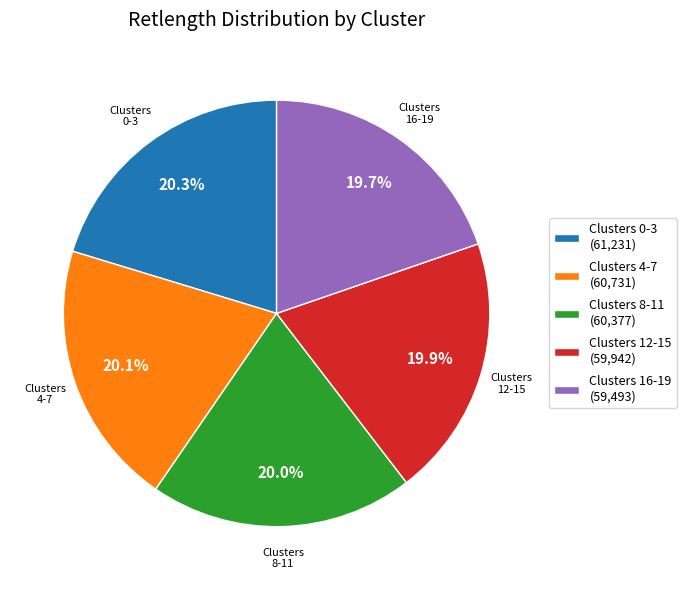

What is the total percentage of Clusters 8-11 (60,377) and Clusters 0-3 (61,231)?

40.3%